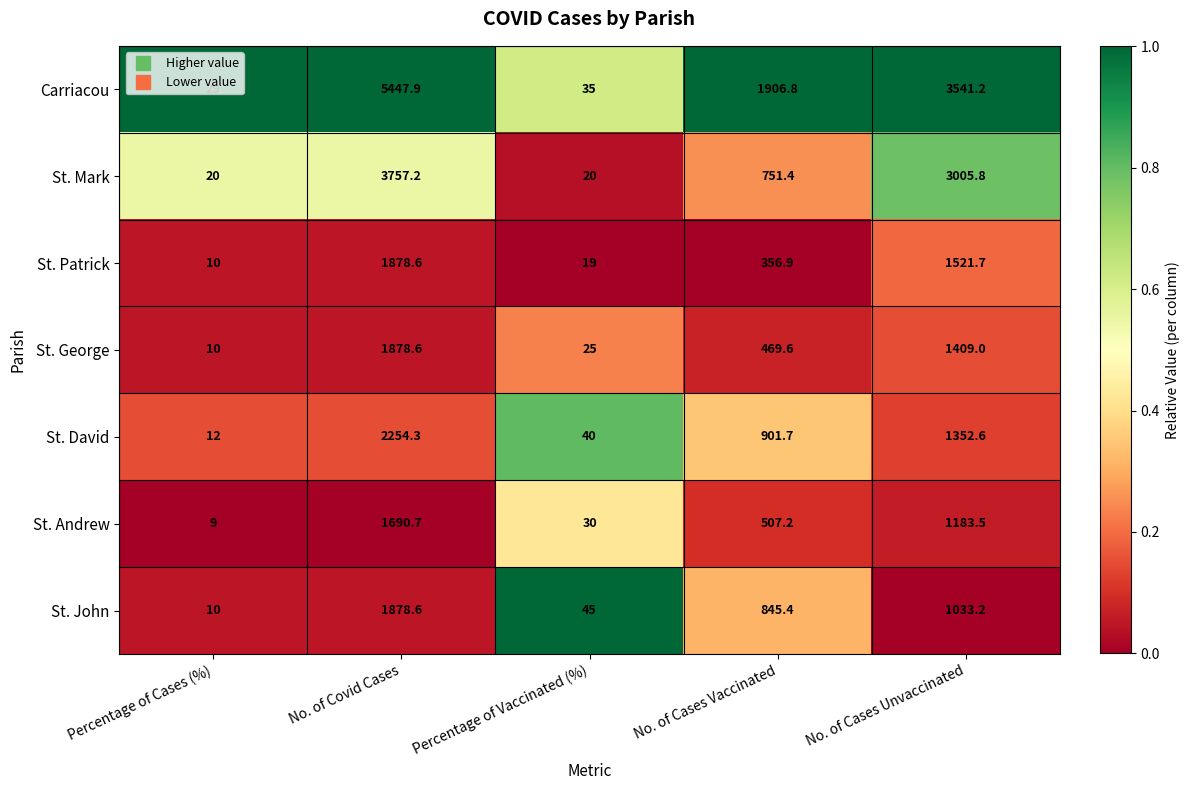

At which label does Carriacou first exceed 1906?

No. of Covid Cases